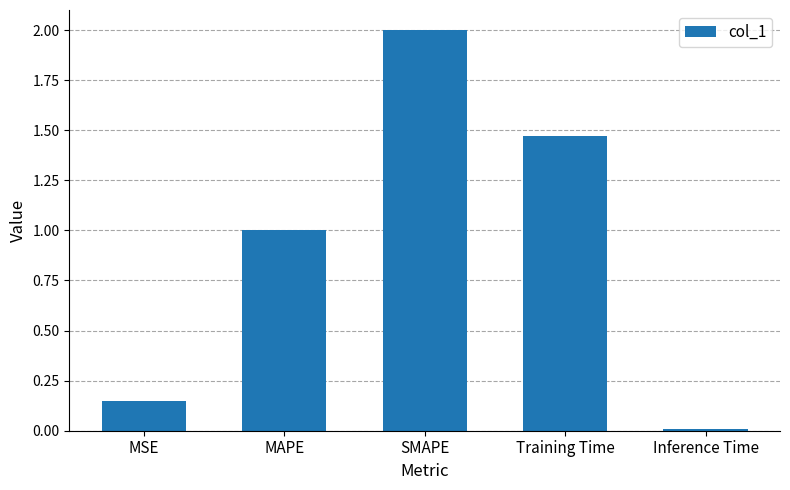

What position from the left is SMAPE?

3